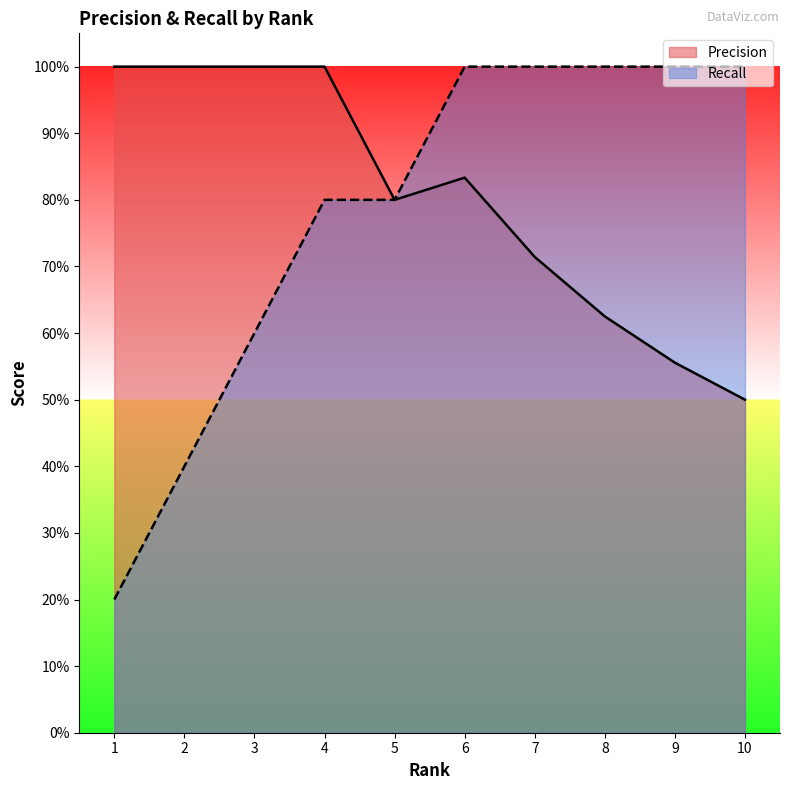

What is the minimum value for Recall?

0.2